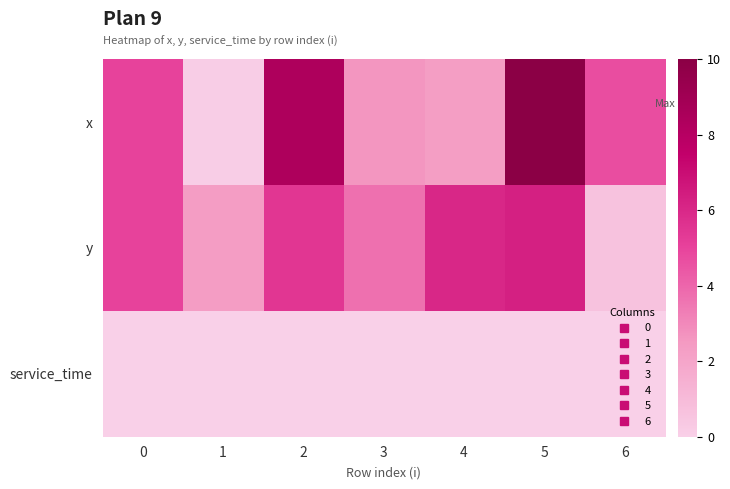

Which series has the largest range (max minus min)?

x